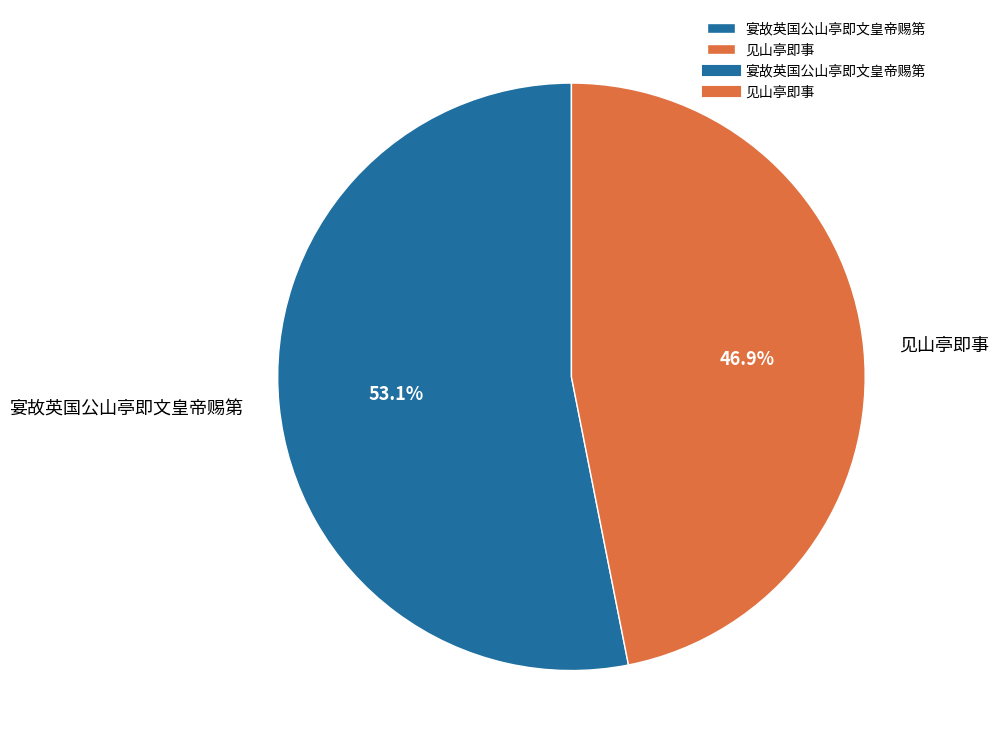

The 见山亭即事 slice represents 47% of the pie. True or false?

True